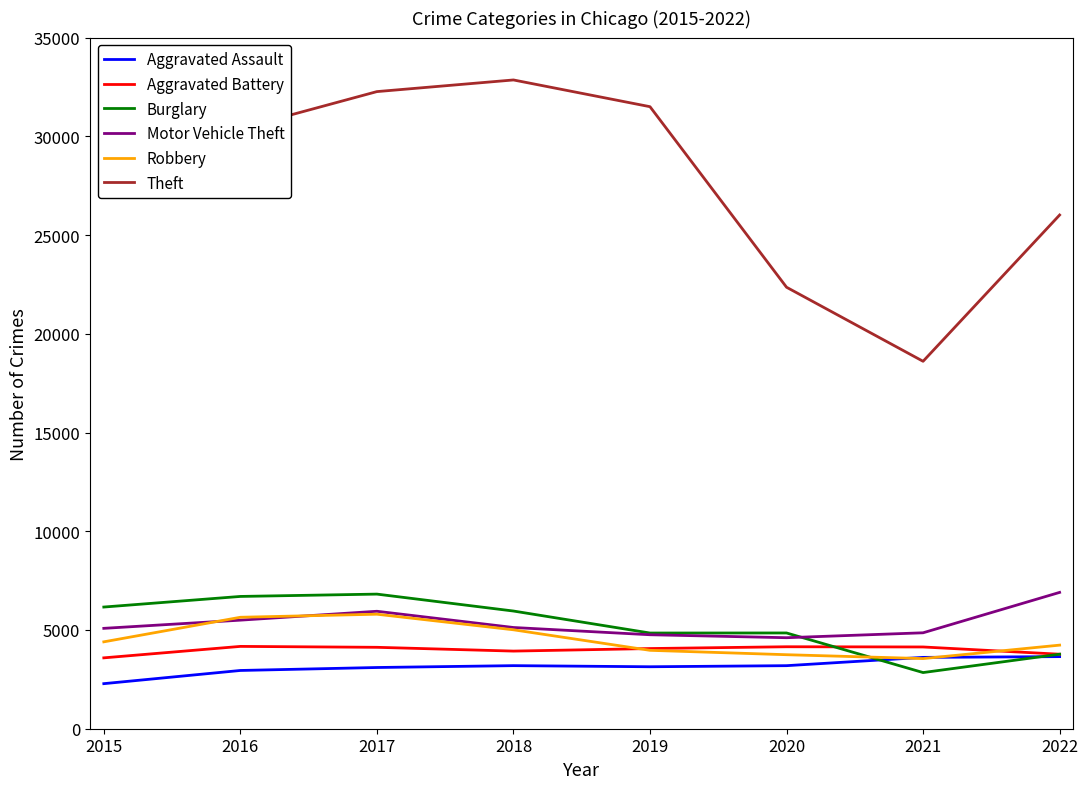

Which series has the widest spread of values?

Theft